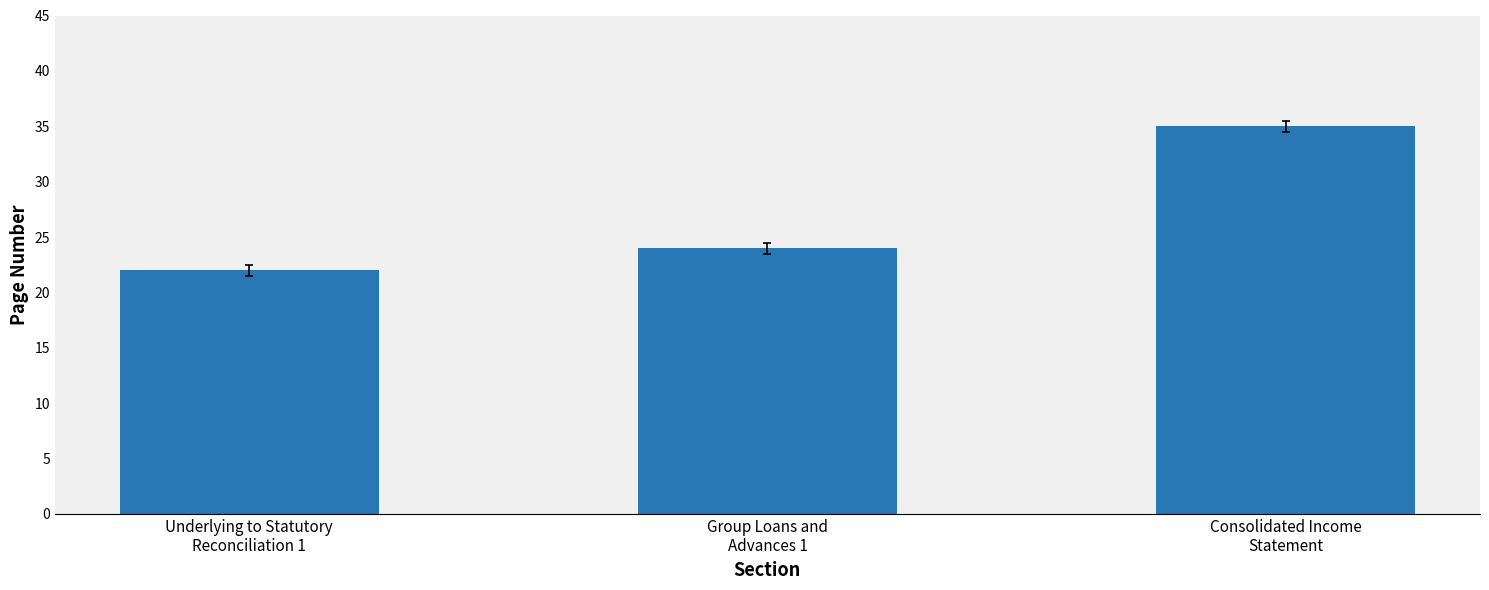

Is it true that the value at Consolidated Income
Statement is 59?

False